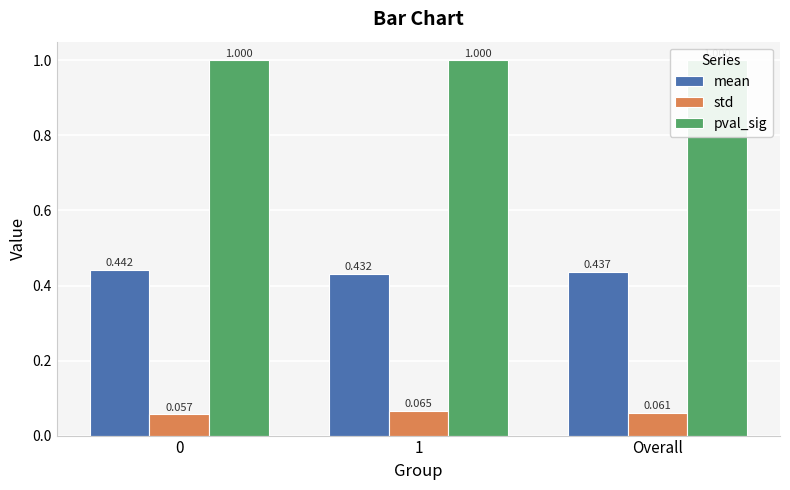

Is it true that std equals 0.1 at Overall?

True